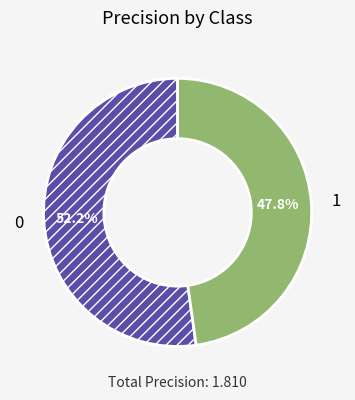

To the nearest percent, what percentage of the pie is 1?

48%